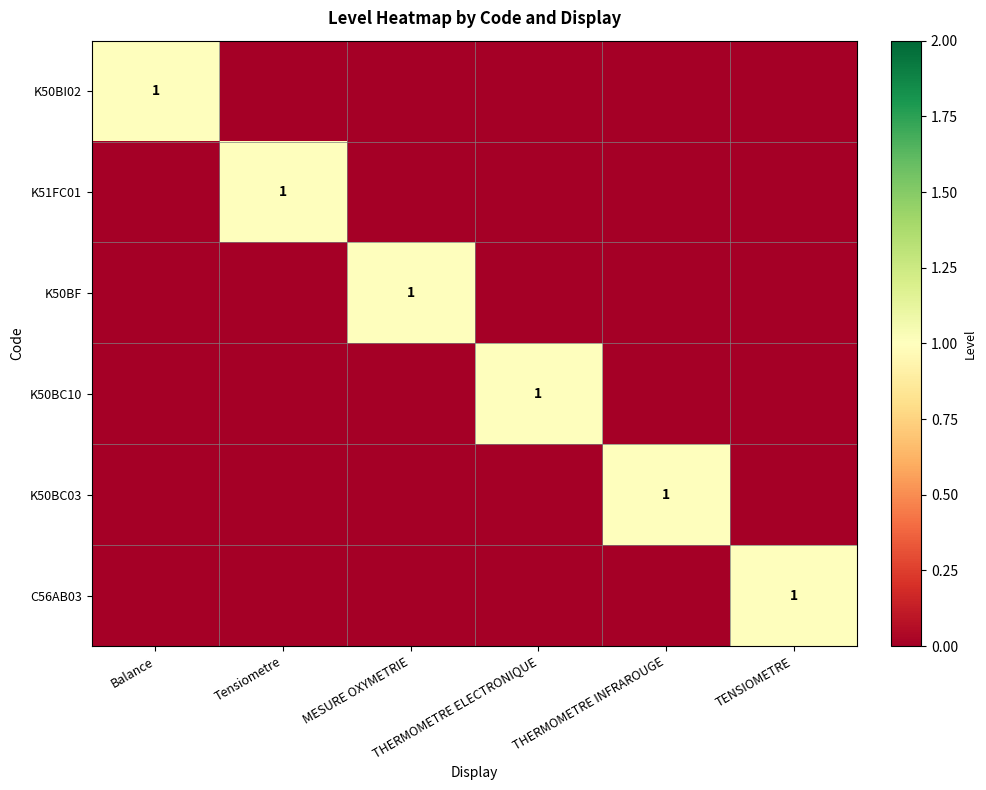

How many data points in K50BI02 are above 0?

1